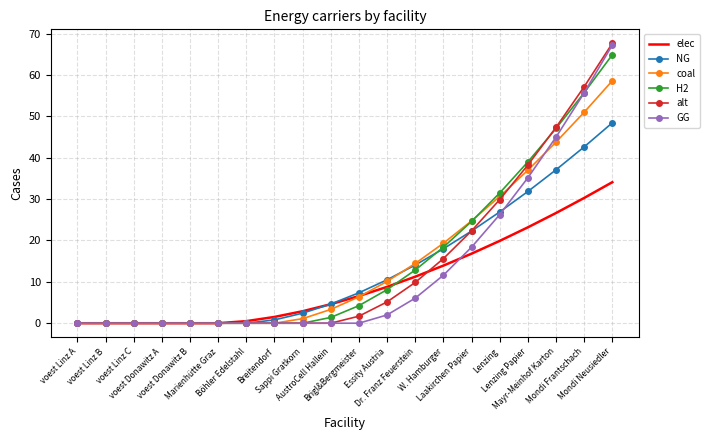

What are all the series names shown in the legend?

elec, NG, coal, H2, alt, GG